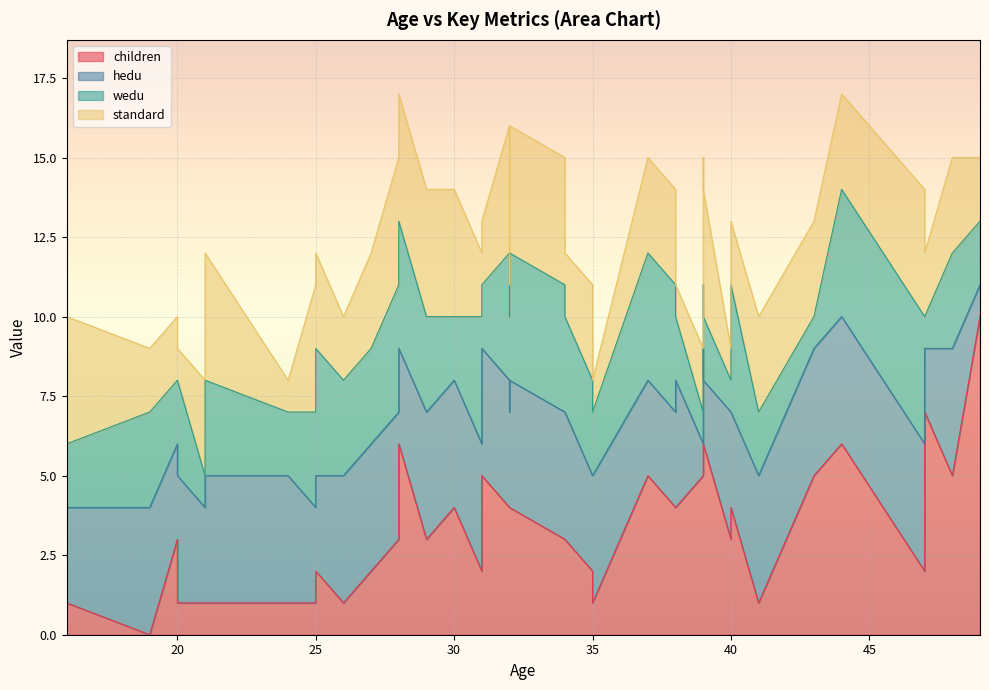

What is the total value across all series at 47?

14